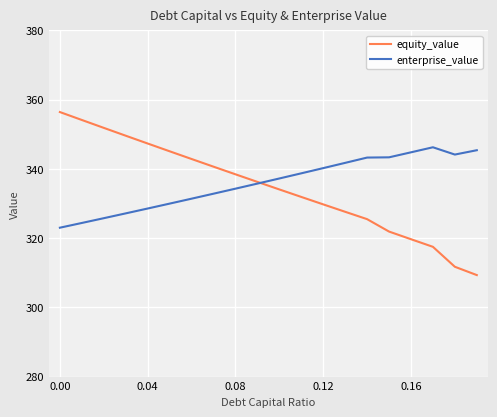

Reading left to right, extract all data points from this chart.

equity_value: 356.4	354.1	351.8	349.6	347.3	345.1	342.8	340.6	338.4	336.2	334.1	331.9	329.7	327.6	325.5	321.9	319.7	317.5	311.7	309.3
enterprise_value: 323.0	324.4	325.7	327.1	328.5	330.0	331.4	332.8	334.3	335.7	337.2	338.7	340.2	341.7	343.3	343.3	344.8	346.2	344.1	345.4